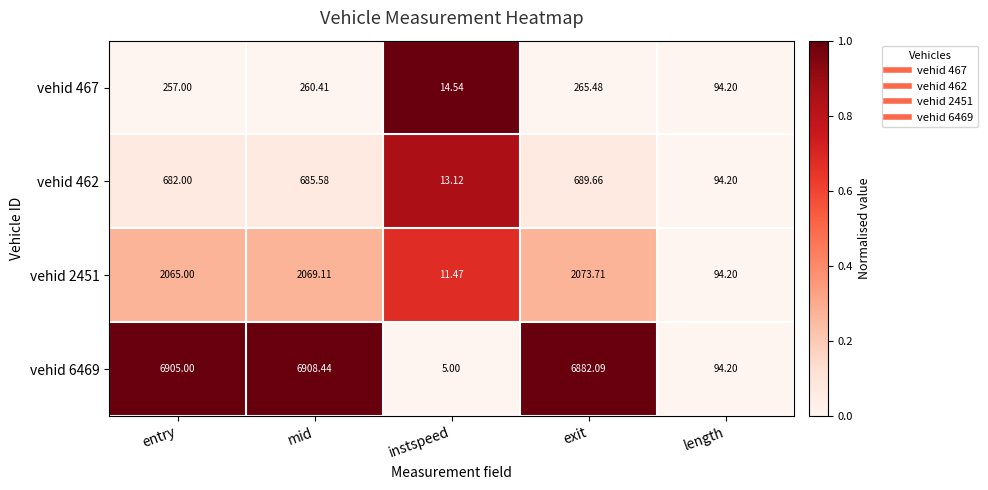

Where is vehid 467 nearest to the value 140?

length